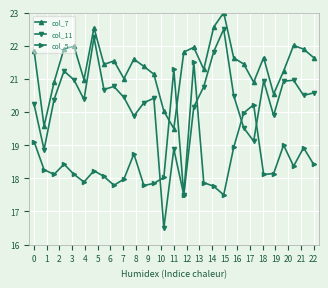

What is the difference between the maximum and minimum values in the col_7 series?

3.5